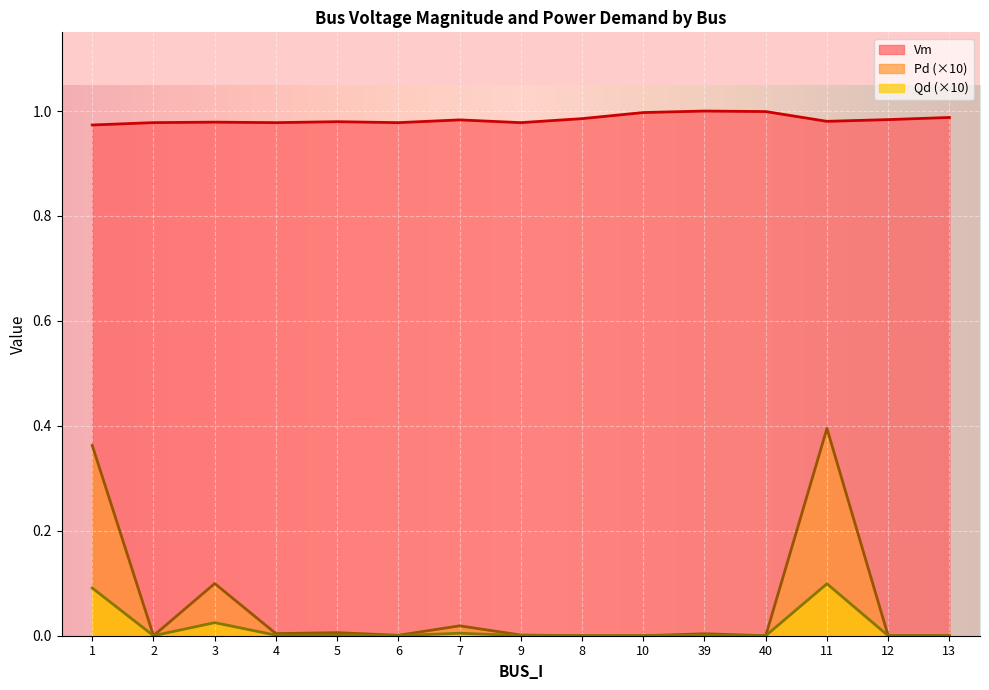

At how many categories does at least one series exceed 0?

15